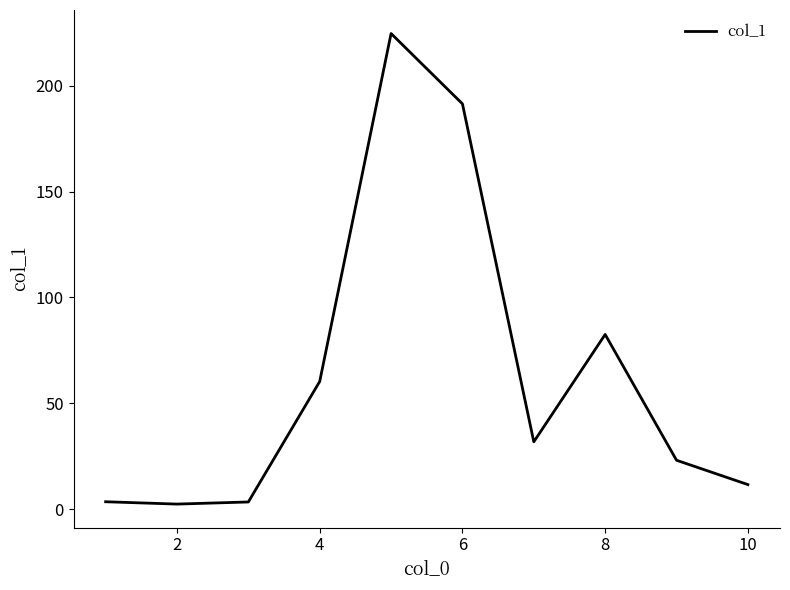

What is the maximum value shown in the chart?

224.6